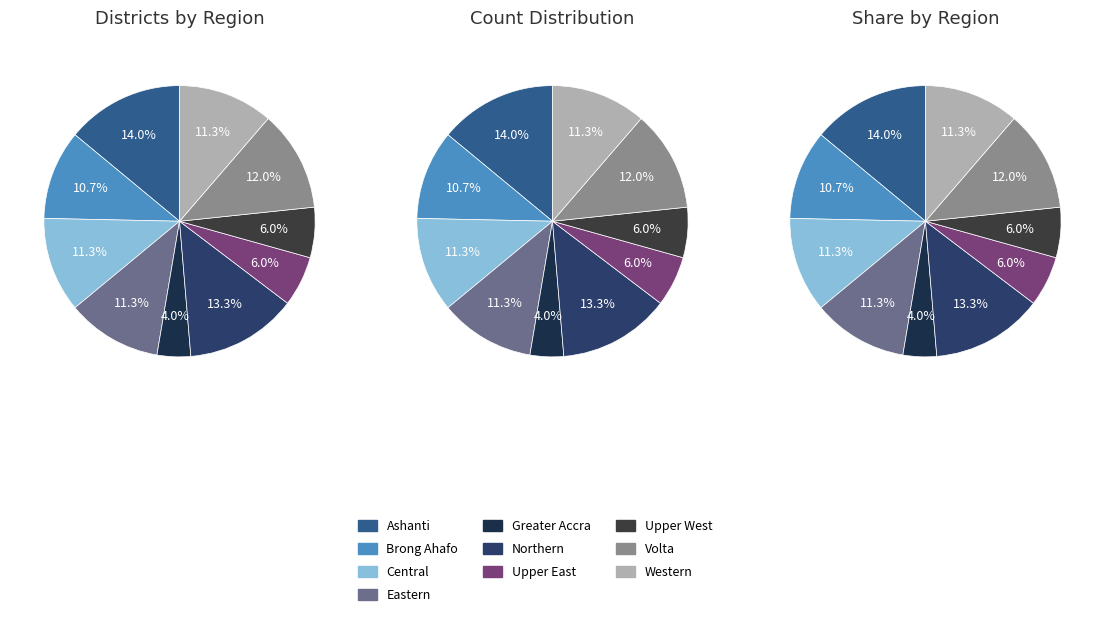

Do Volta and Upper West together represent more than half of the pie?

No